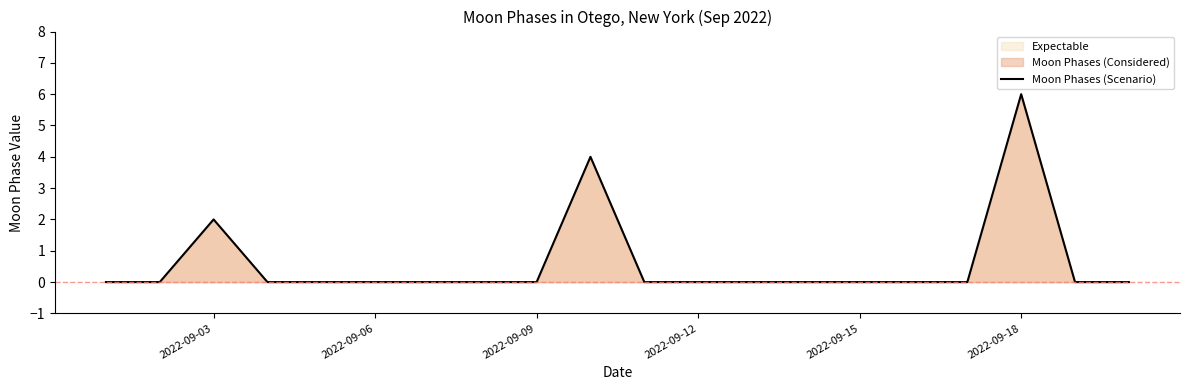

The chart shows a value of 0 at 2022-09-06. True or false?

True